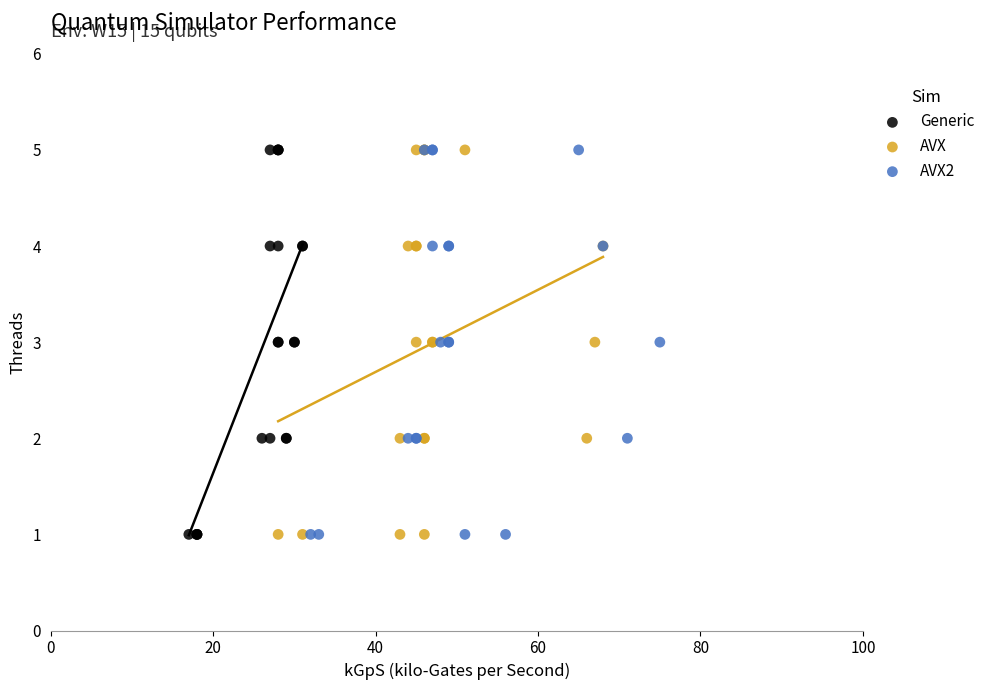

What are all the series names shown in the legend?

Generic, AVX, AVX2